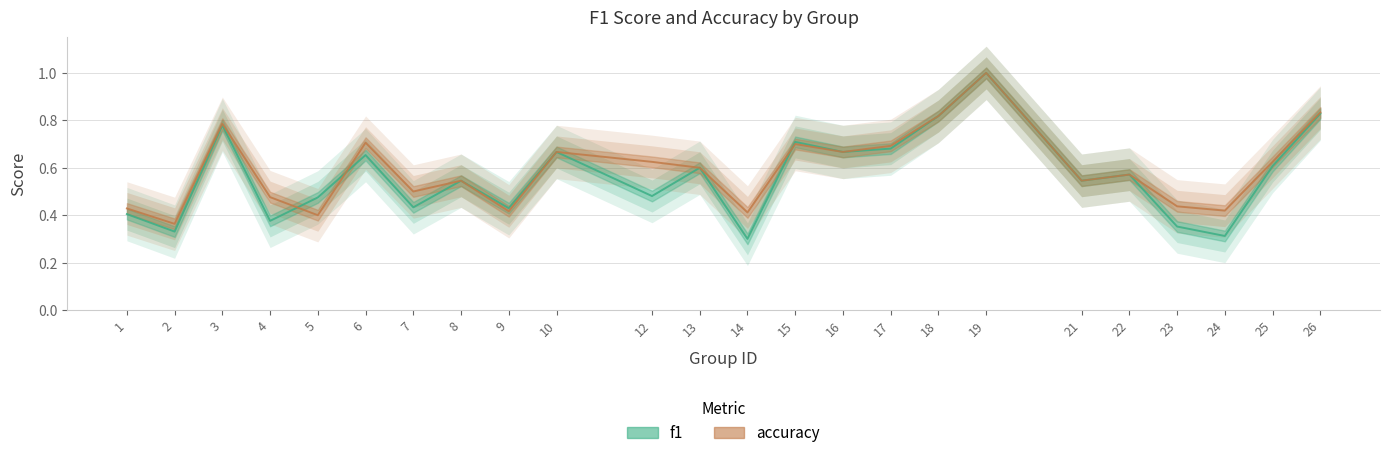

How many lines are shown in the chart?

2